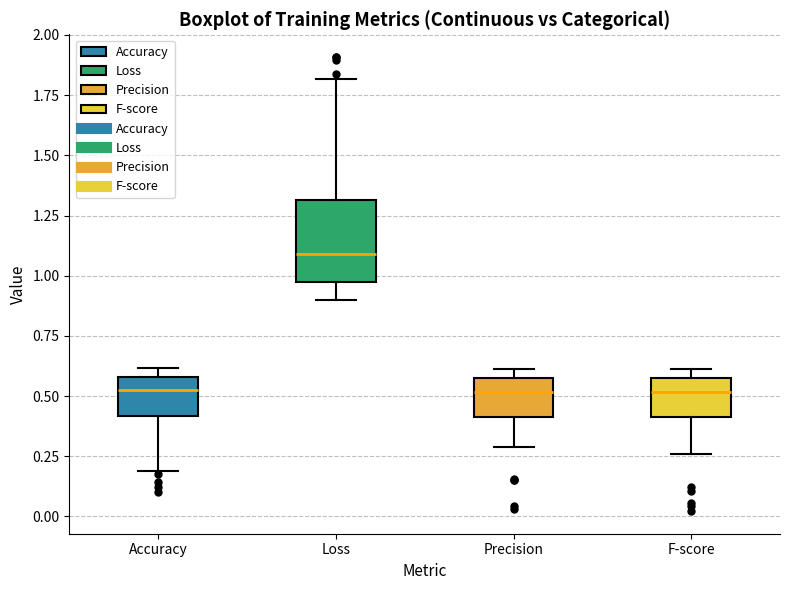

Reading left to right, transcribe this box plot: for each box, give where its median line is, the range the box spans, and where its two whiskers end, as read against the y-axis. The values are not printed on the chart, so give them approximately, as read against the axis.

Accuracy: median 0.50, box 0.40 to 0.60, whiskers 0.20 to 0.60 (just above the box's upper edge)
Loss: median 1.10, box 0.95 to 1.30, whiskers 0.90 to 1.80
Precision: median 0.50, box 0.40 to 0.60, whiskers 0.30 to 0.60 (just above the box's upper edge)
F-score: median 0.50, box 0.40 to 0.60, whiskers 0.25 to 0.60 (just above the box's upper edge)